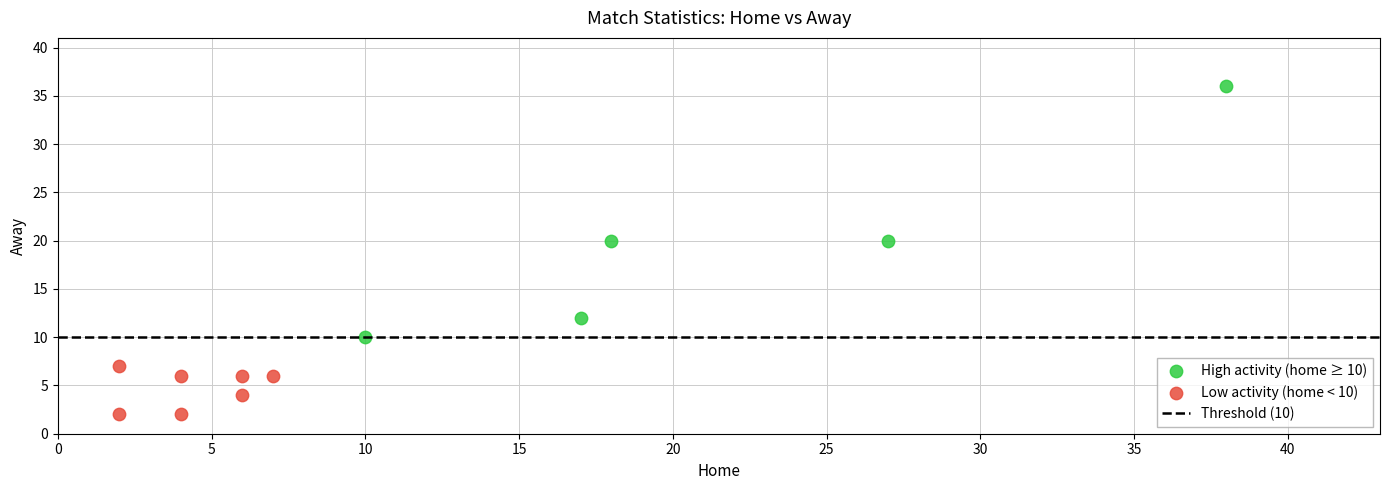

Which series has the widest spread of Y values?

High activity (home ≥ 10)